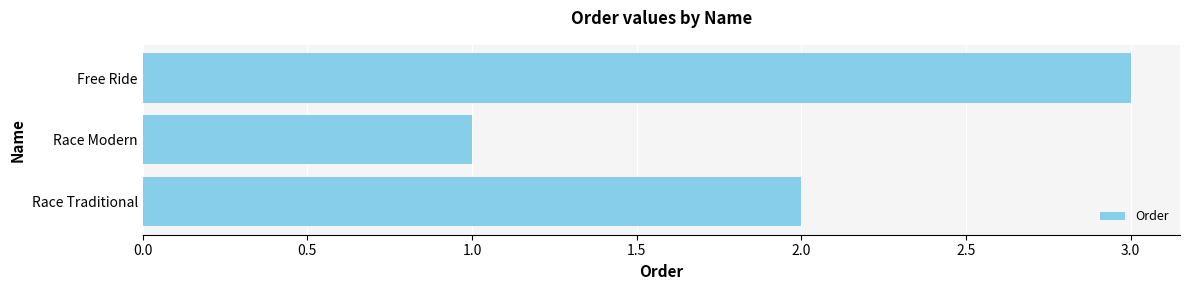

What is the sum of the values at Race Modern and Free Ride?

4